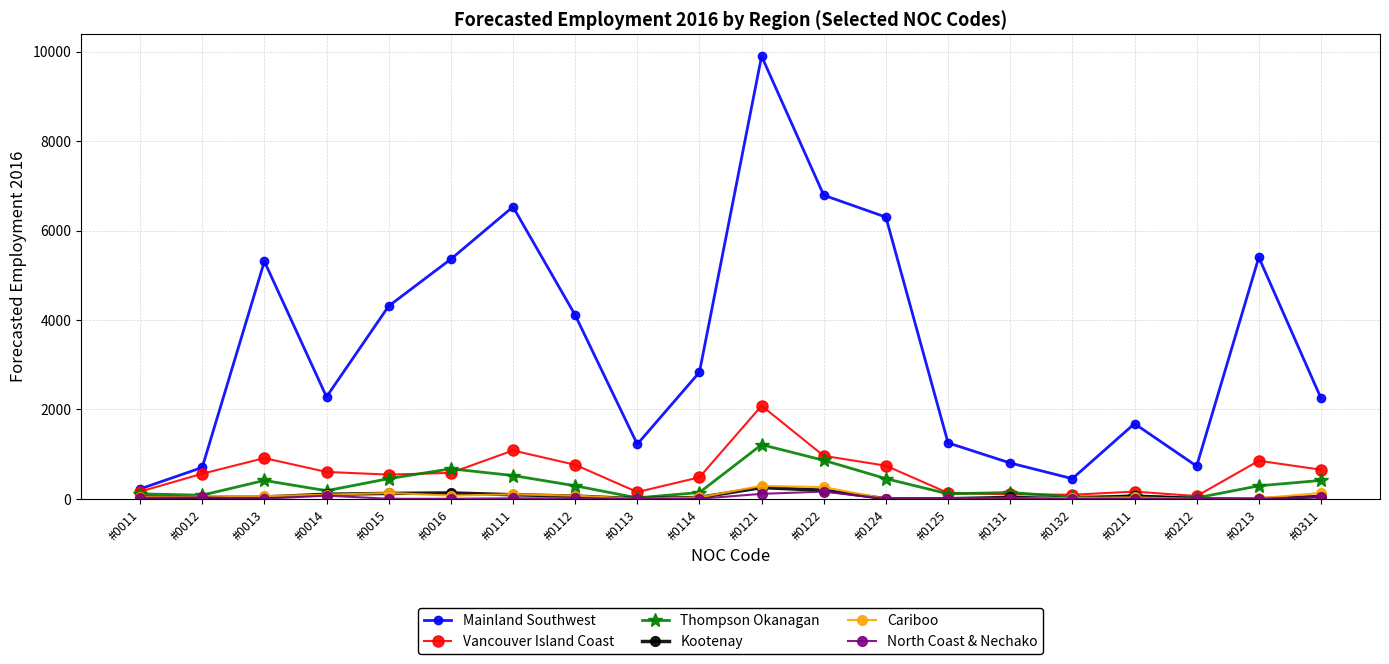

Where does the Vancouver Island Coast series first go above 580?

#0013